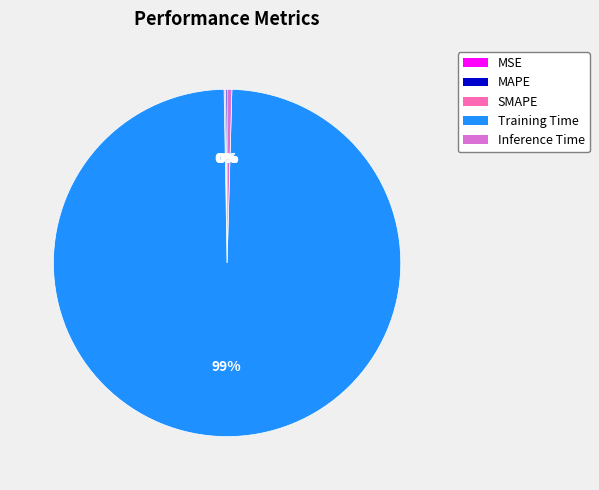

Which category has the biggest portion of the pie?

Training Time